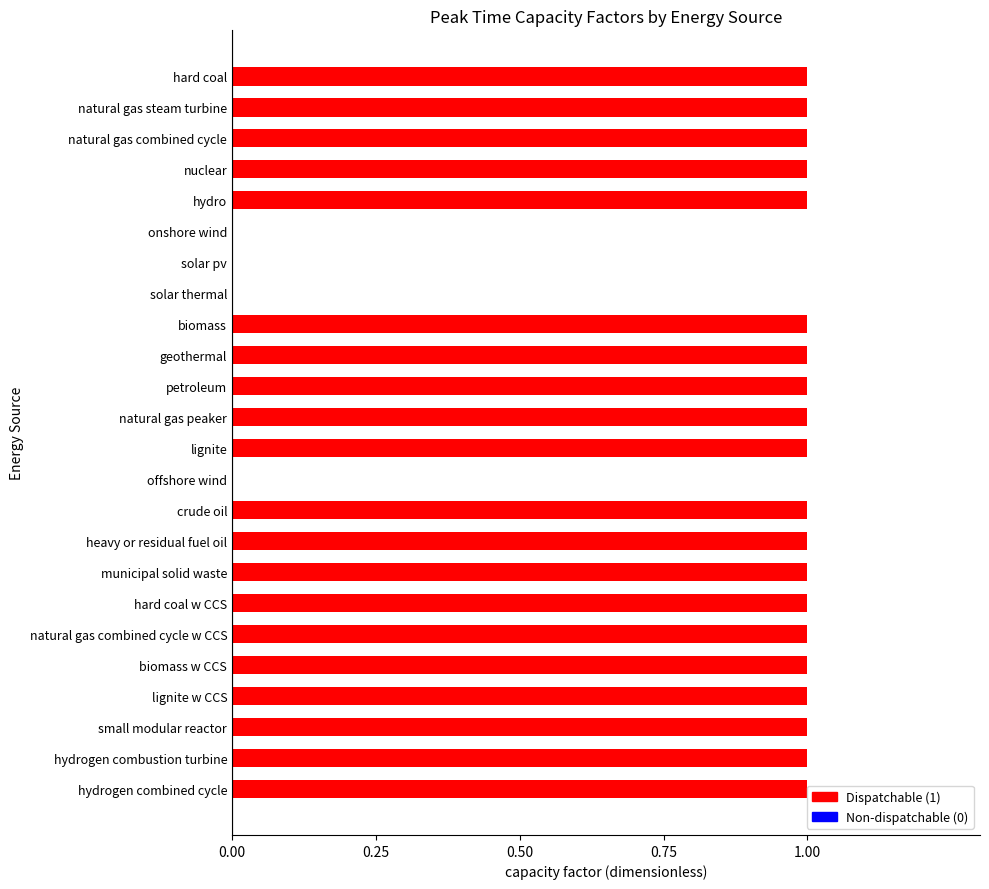

Is it true that the value at hydro is 1?

True